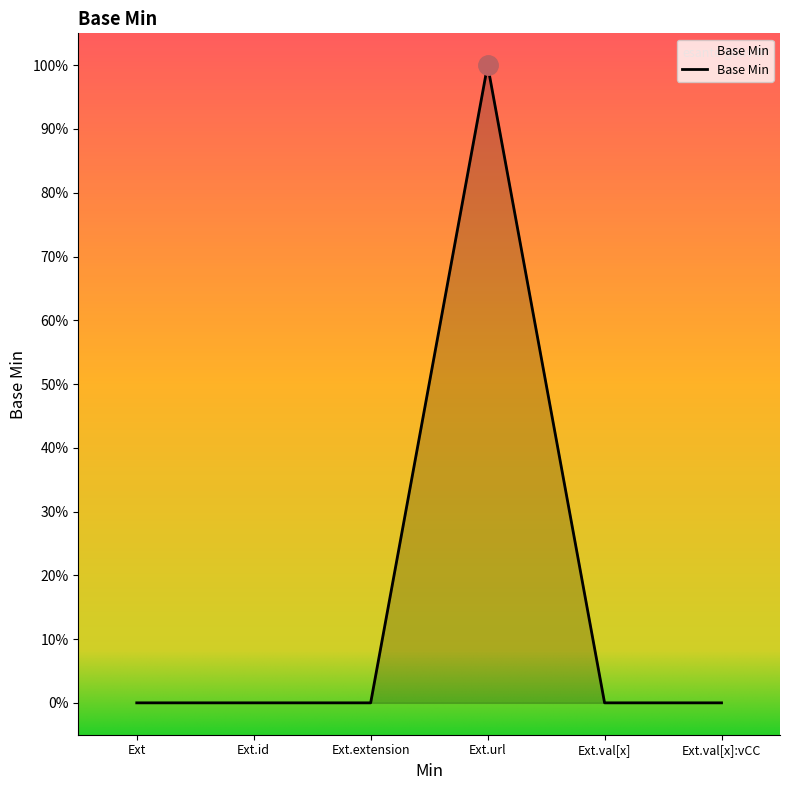

What is the maximum value shown in the chart?

1